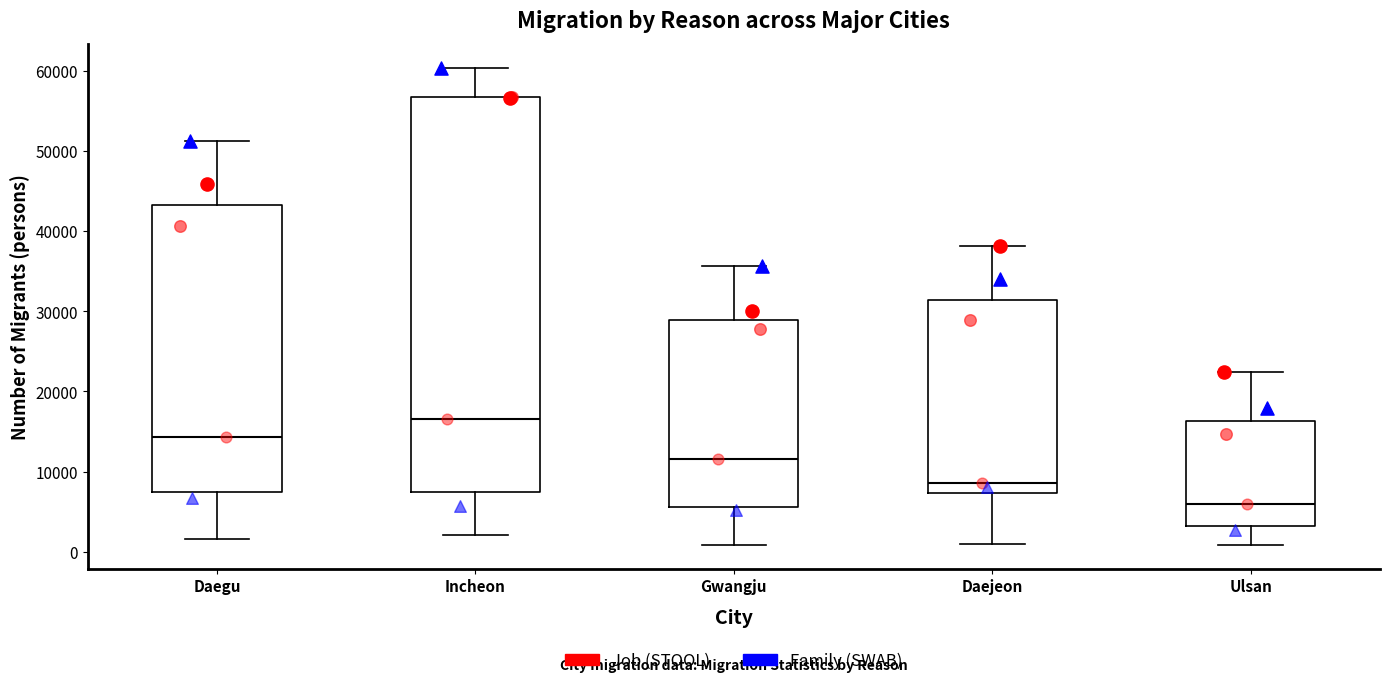

Reading left to right, read every box against the y-axis: the position of its median line, the range the box covers, and the ends of its whiskers. The values are not printed on the chart, so give them approximately, as read against the axis.

Daegu: median 14000, box 7000 to 43000, whiskers 2000 to 51000
Incheon: median 17000, box 7000 to 57000, whiskers 2000 to 60000
Gwangju: median 12000, box 6000 to 29000, whiskers 1000 to 36000
Daejeon: median 9000, box 7000 to 31000, whiskers 1000 to 38000
Ulsan: median 6000, box 3000 to 16000, whiskers 1000 to 22000